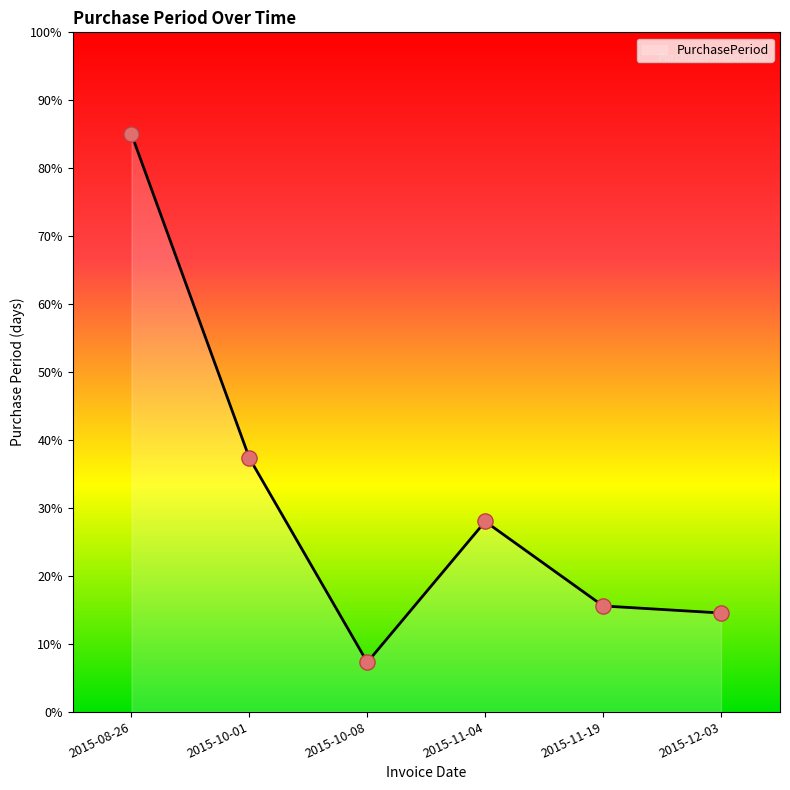

Which has a higher value, 2015-10-08 or 2015-12-03?

2015-12-03